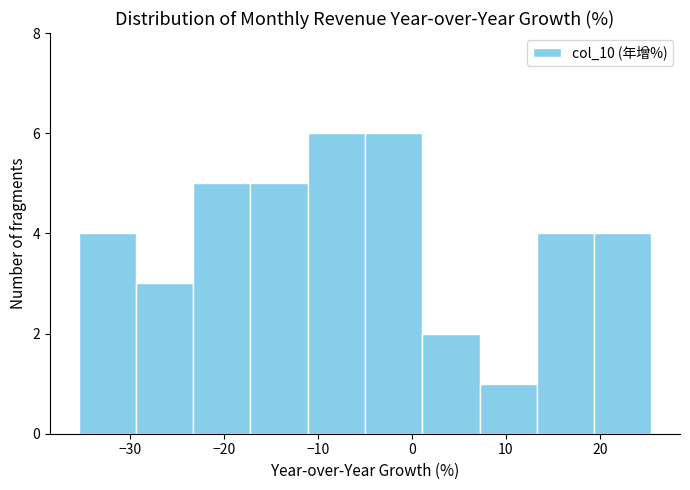

What is the height of the bar covering -17.2 to -11.1 on the x-axis? Neither the bar edges nor the heights are printed on the chart, so give them approximately, as read against the axes.

5